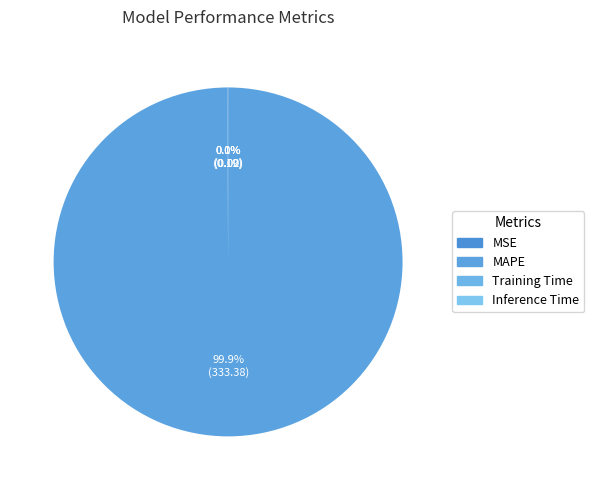

Do MAPE and Training Time together represent more than half of the pie?

Yes